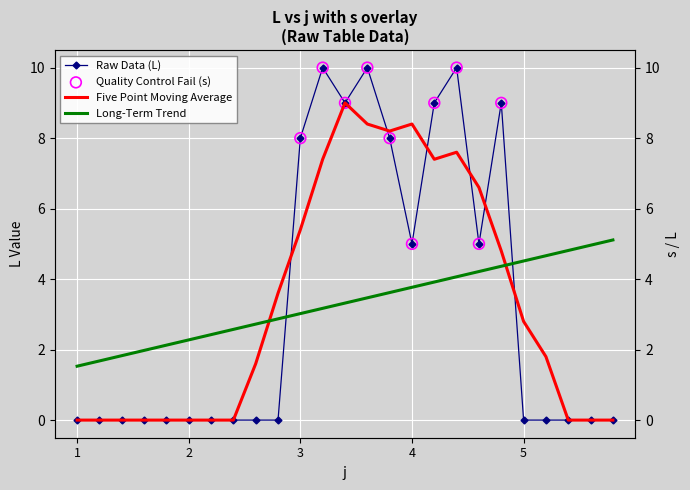

Which has a higher value, 4 or 1?

4